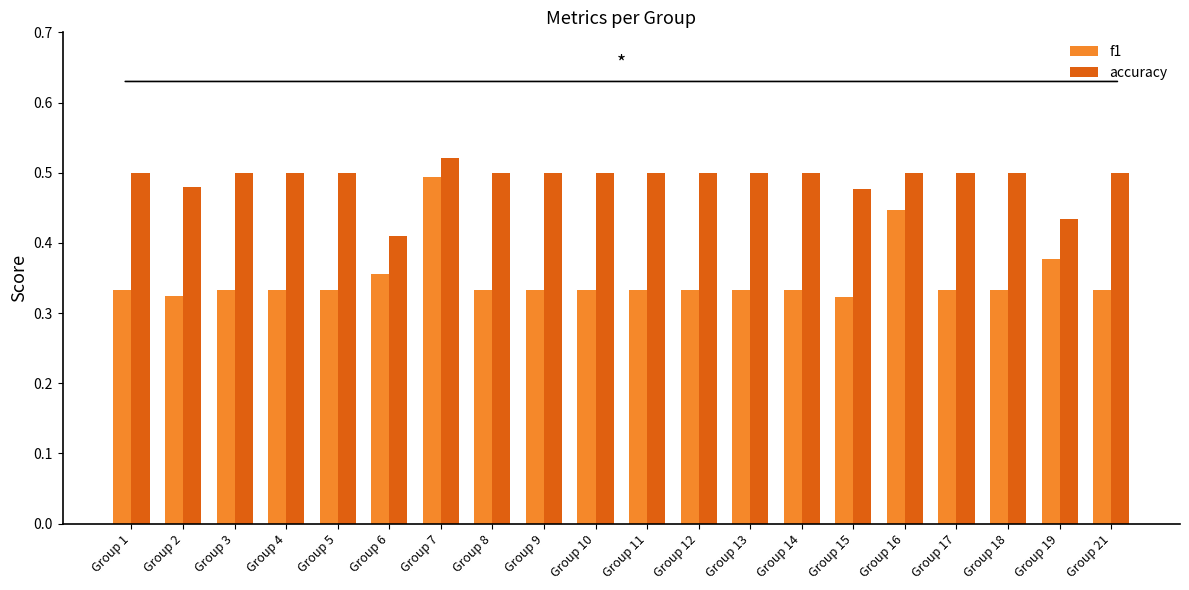

At Group 21, list the series in order from smallest to largest.

f1, accuracy